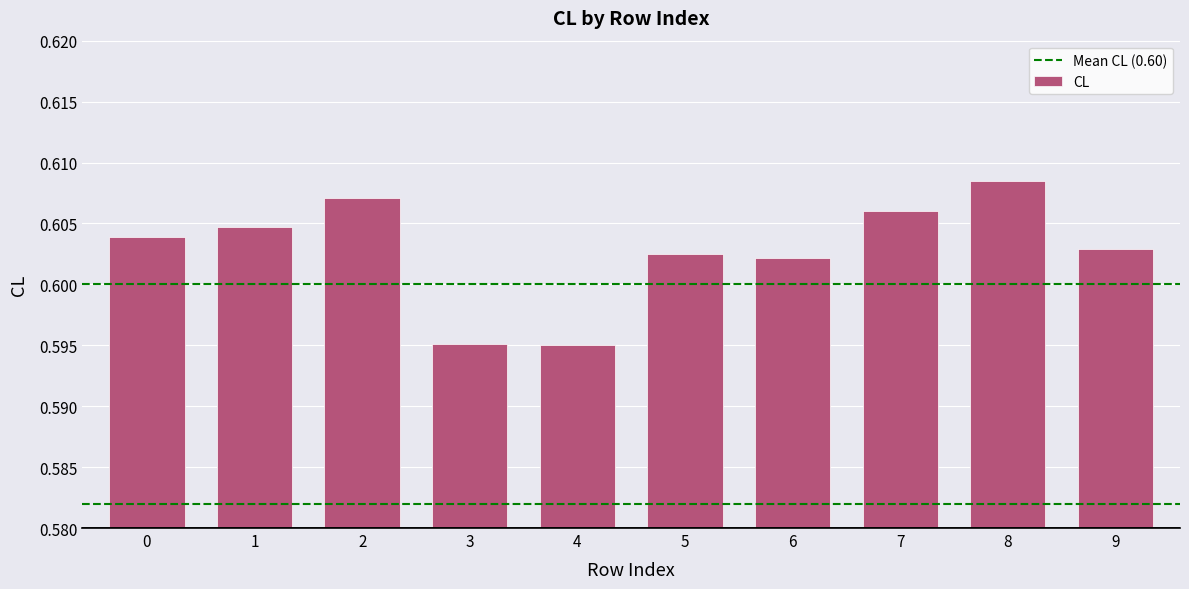

Count the values in the range 0 to 1.

10